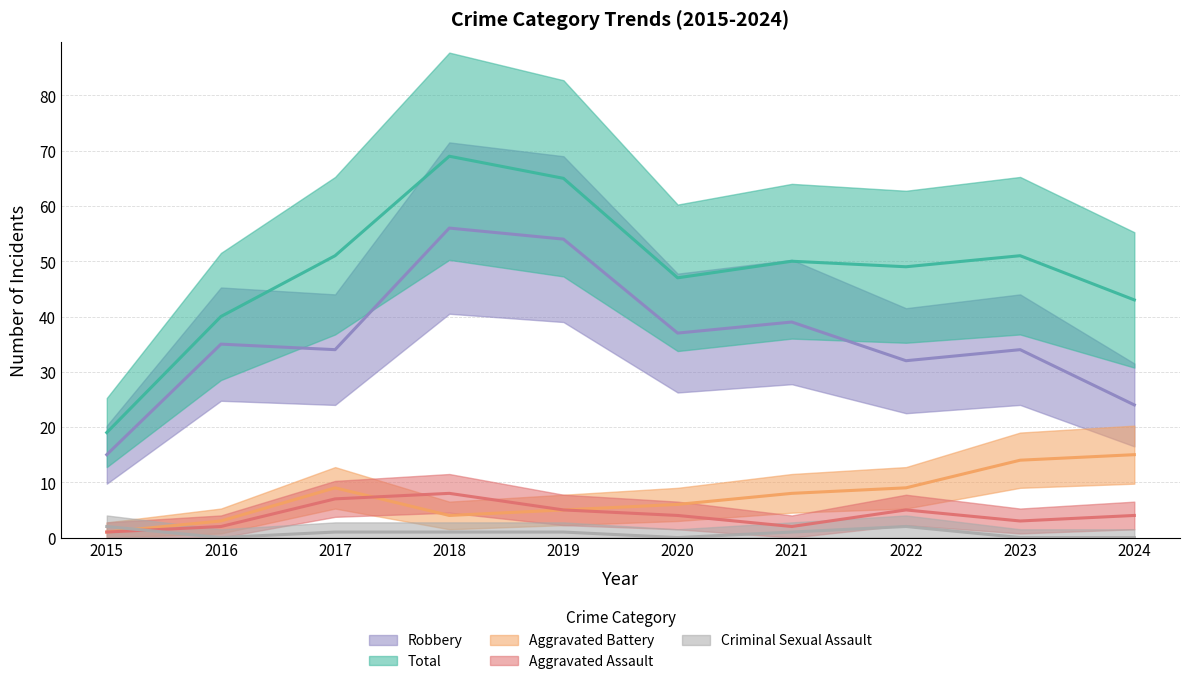

Reading left to right, list all the values displayed in this chart.

Aggravated Assault: 2015=1	2016=2	2017=7	2018=8	2019=5	2020=4	2021=2	2022=5	2023=3	2024=4
Aggravated Battery: 2015=1	2016=3	2017=9	2018=4	2019=5	2020=6	2021=8	2022=9	2023=14	2024=15
Criminal Sexual Assault: 2015=2	2016=0	2017=1	2018=1	2019=1	2020=0	2021=1	2022=2	2023=0	2024=0
Robbery: 2015=15	2016=35	2017=34	2018=56	2019=54	2020=37	2021=39	2022=32	2023=34	2024=24
Total: 2015=19	2016=40	2017=51	2018=69	2019=65	2020=47	2021=50	2022=49	2023=51	2024=43